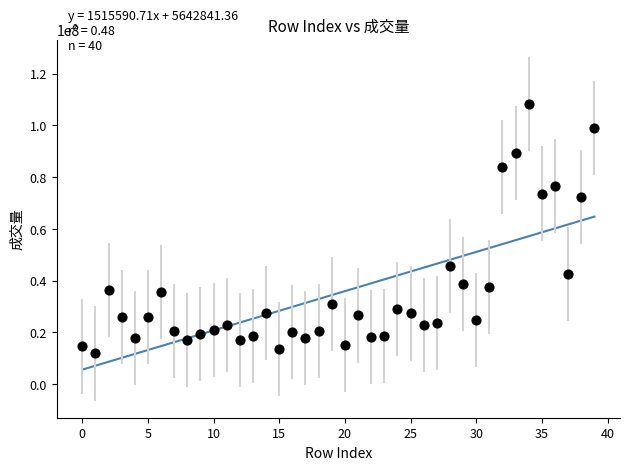

What is the range of Y values (max minus min)?

96417571